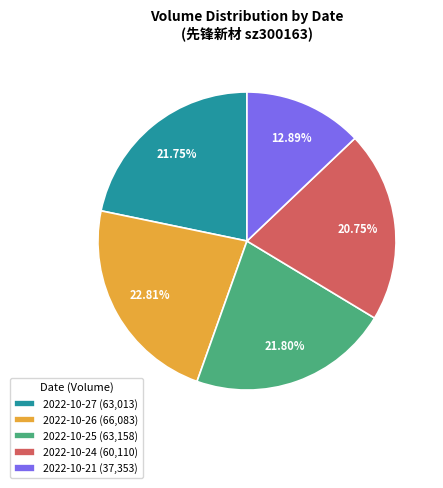

Between 2022-10-21 (37,353) and 2022-10-25 (63,158), which is larger?

2022-10-25 (63,158)